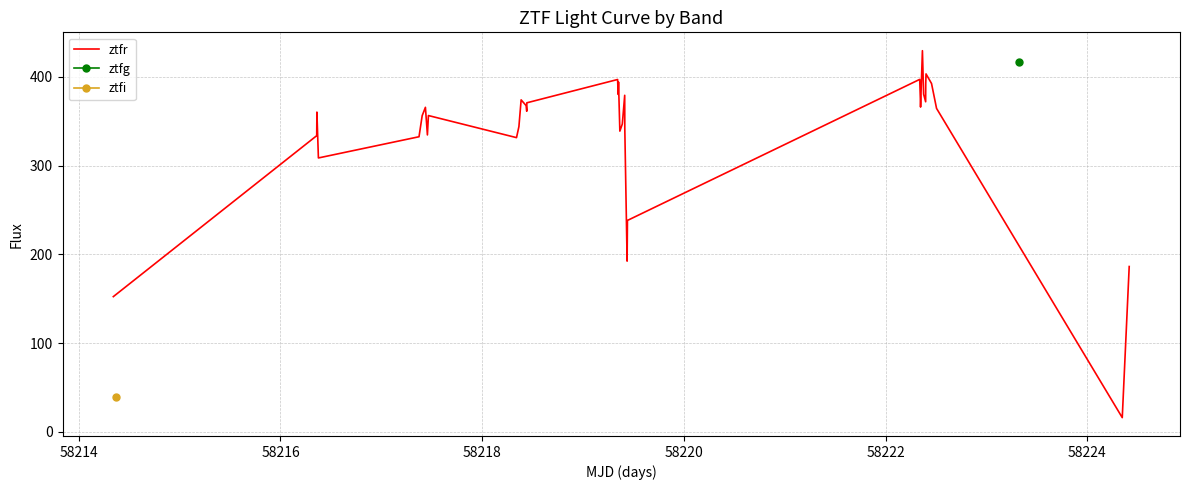

What is the minimum value for ztfr?

16.1